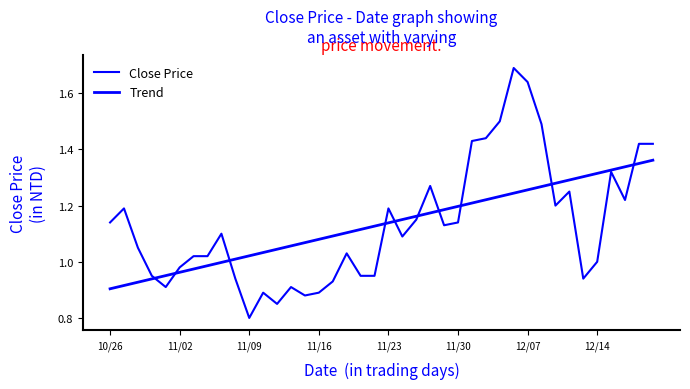

Is this an area chart (filled region under the line)?

No